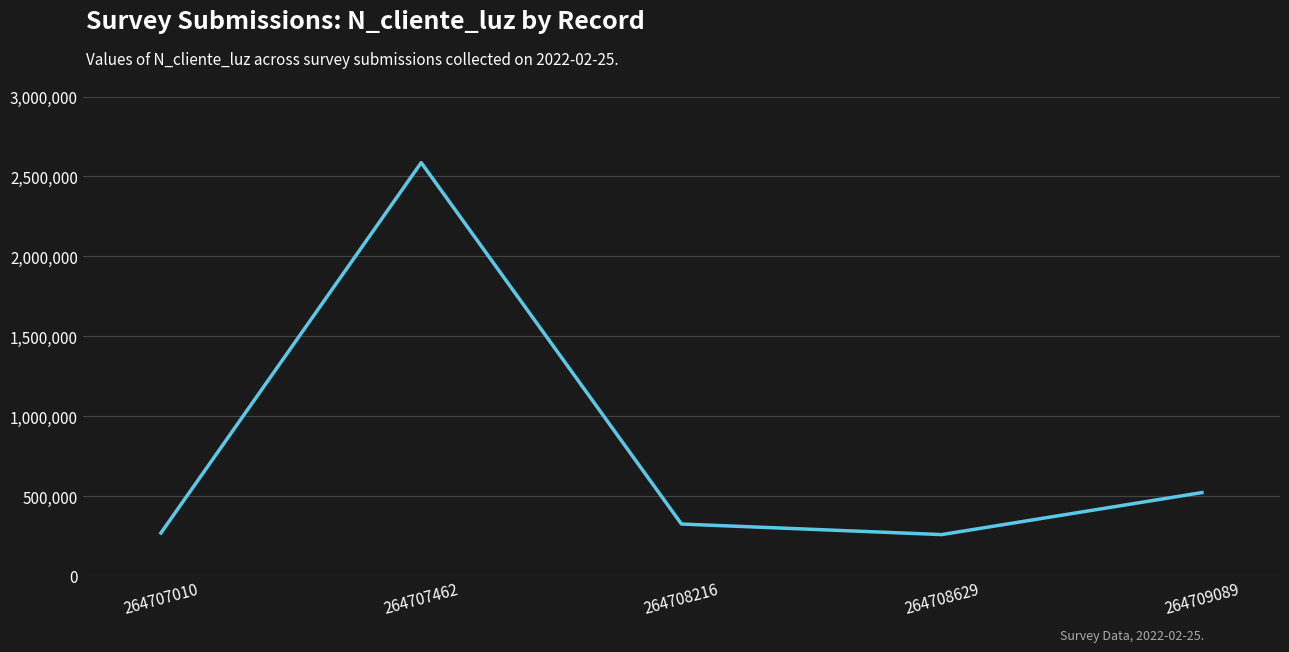

What is the difference between the second highest and minimum values?

262903